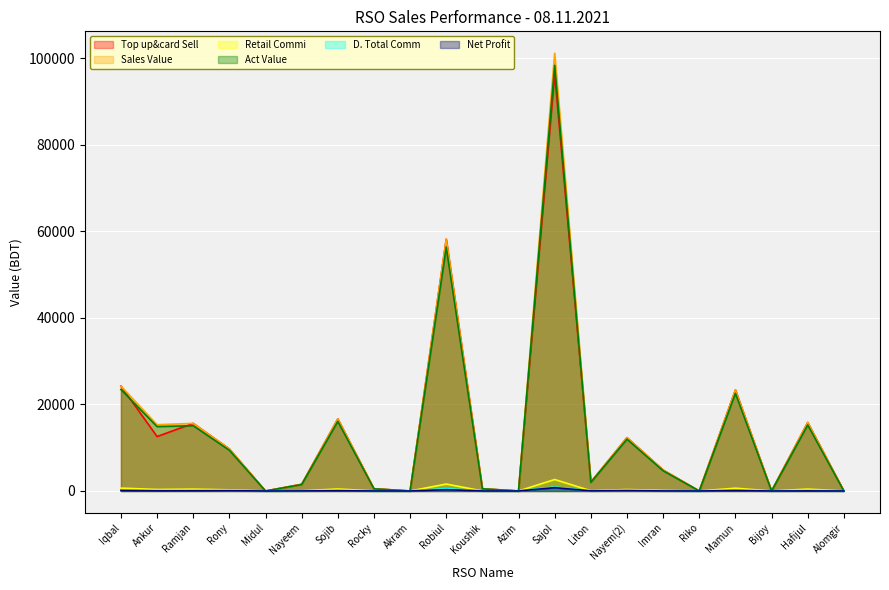

What is the label of the 10th point from the left?

Robiul